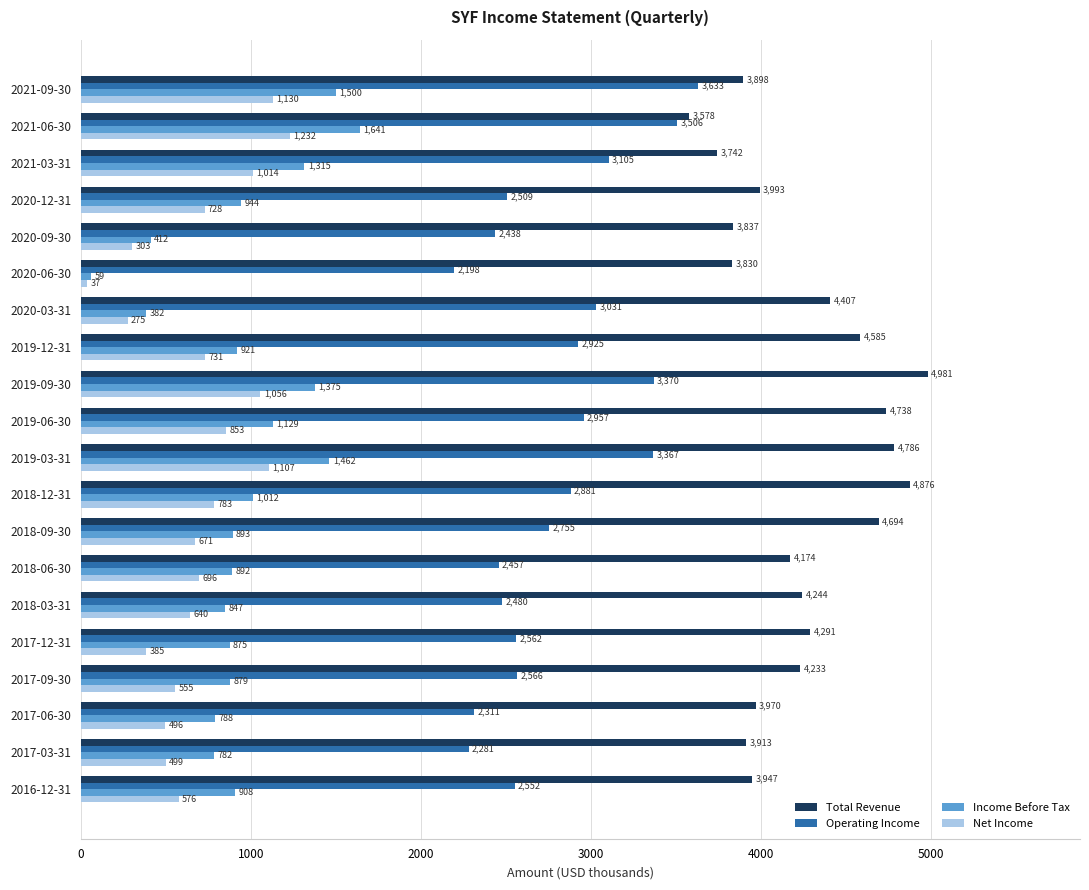

At how many categories does at least one series exceed 1365?

20